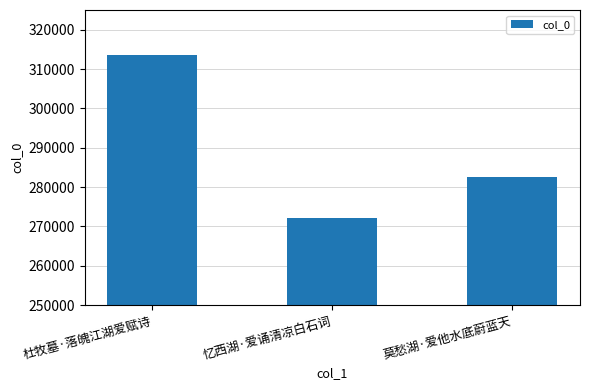

Where does the data first go above 282503?

杜牧墓·落魄江湖爱赋诗